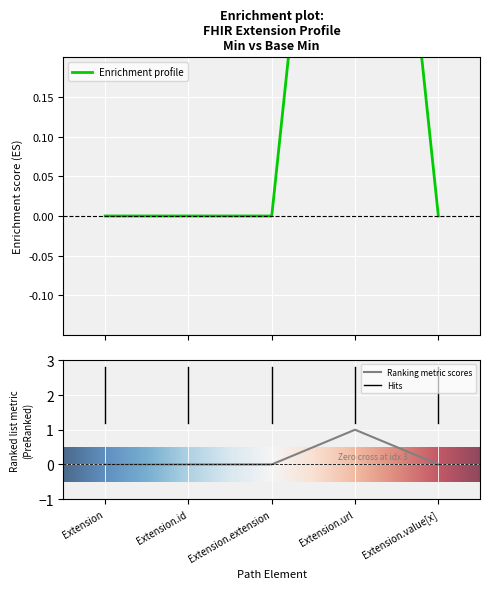

The Ranking metric scores series shows 0 at Extension. True or false?

True